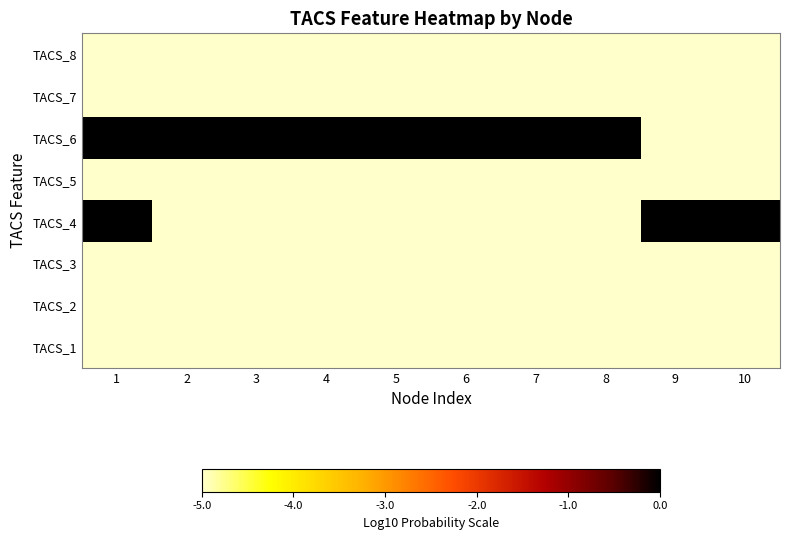

Rank the series by their maximum value, from lowest to highest.

TACS_8, TACS_7, TACS_5, TACS_3, TACS_2, TACS_1, TACS_6, TACS_4